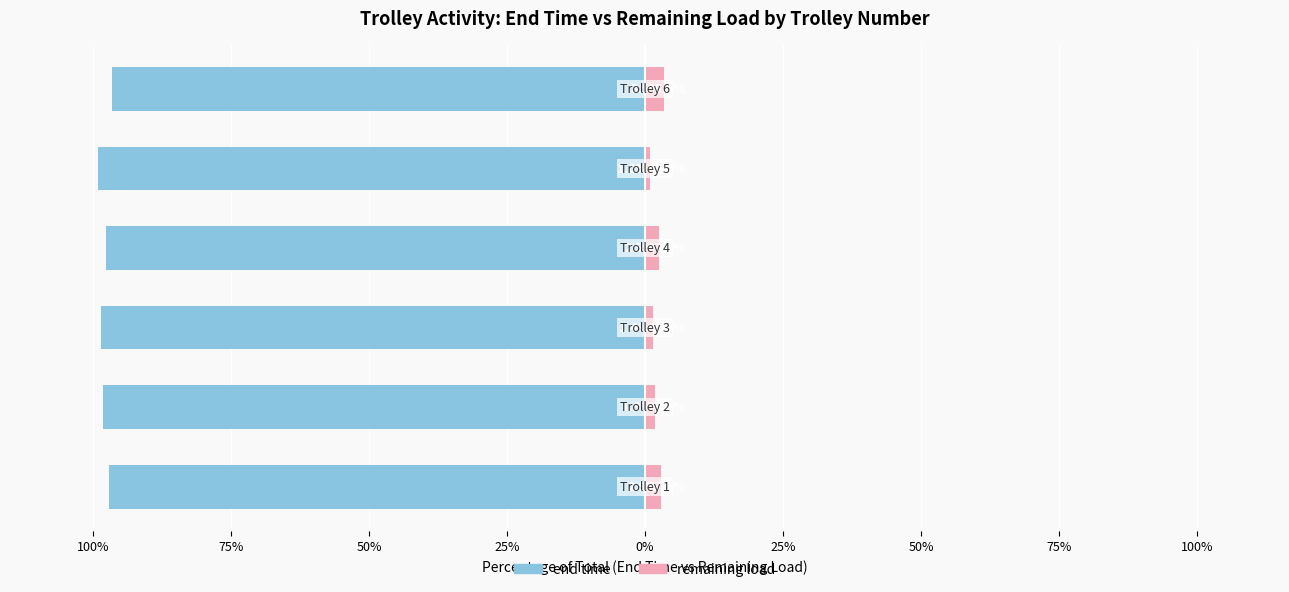

Reading left to right, list all the values displayed in this chart.

end time: -97.1	-98.1	-98.6	-97.5	-99.0	-96.5
remaining load: 2.9	1.9	1.4	2.5	1.0	3.5